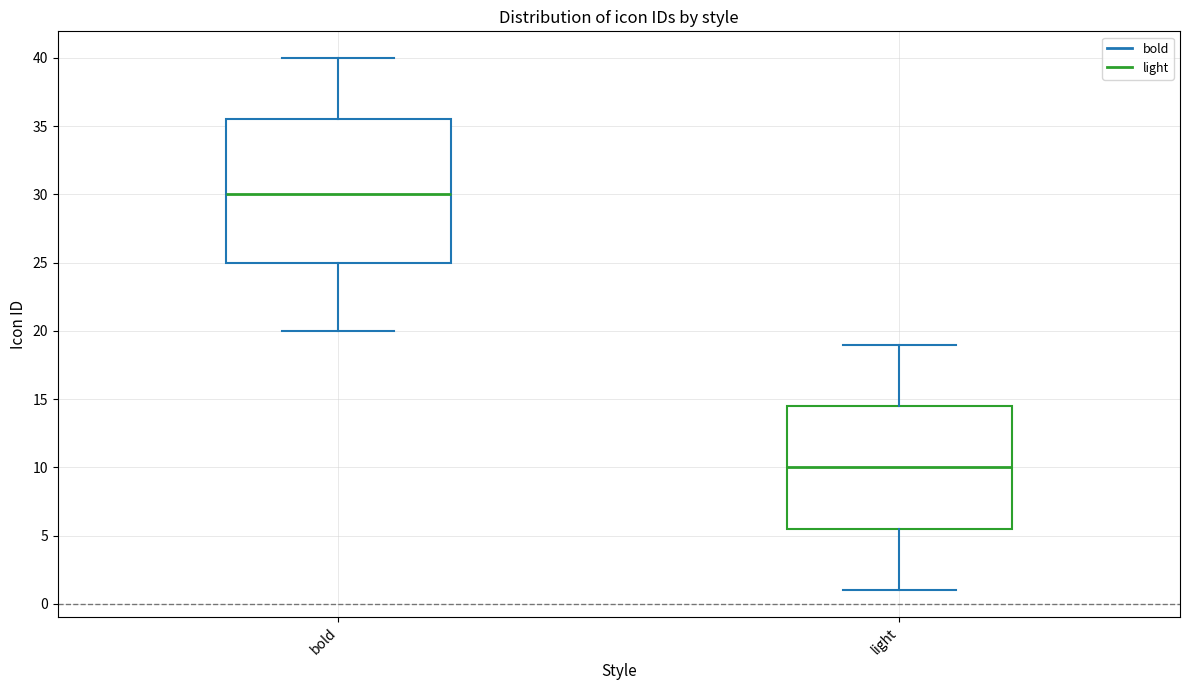

Where is the lower edge of the box for bold on the y-axis? The values are not printed on the chart, so give them approximately, as read against the axis.

25.0